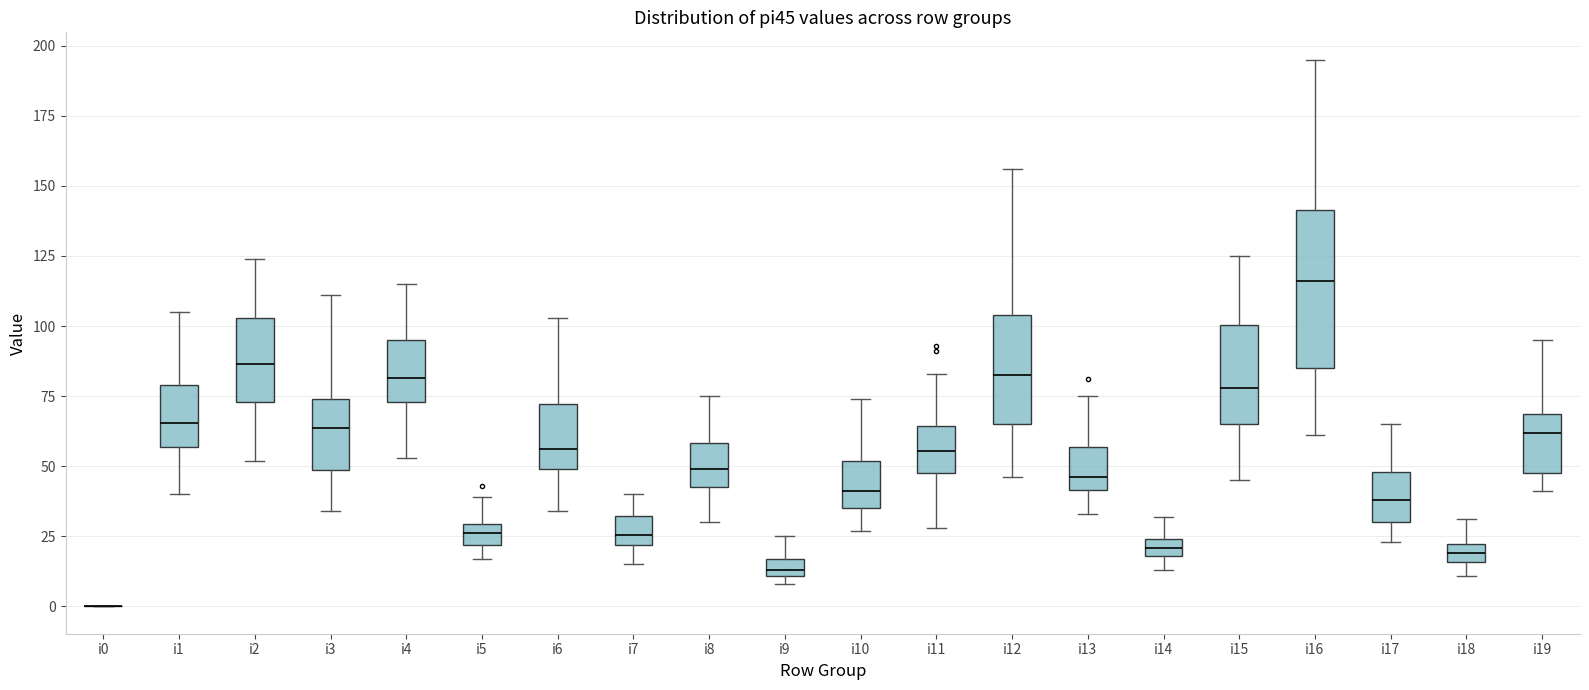

Which box is the tallest, from its lower edge to its upper edge?

i16